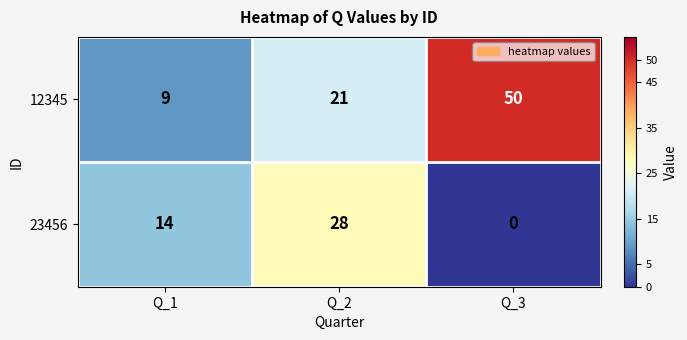

Reading left to right, list all the values displayed in this chart.

12345: 9	21	50
23456: 14	28	0